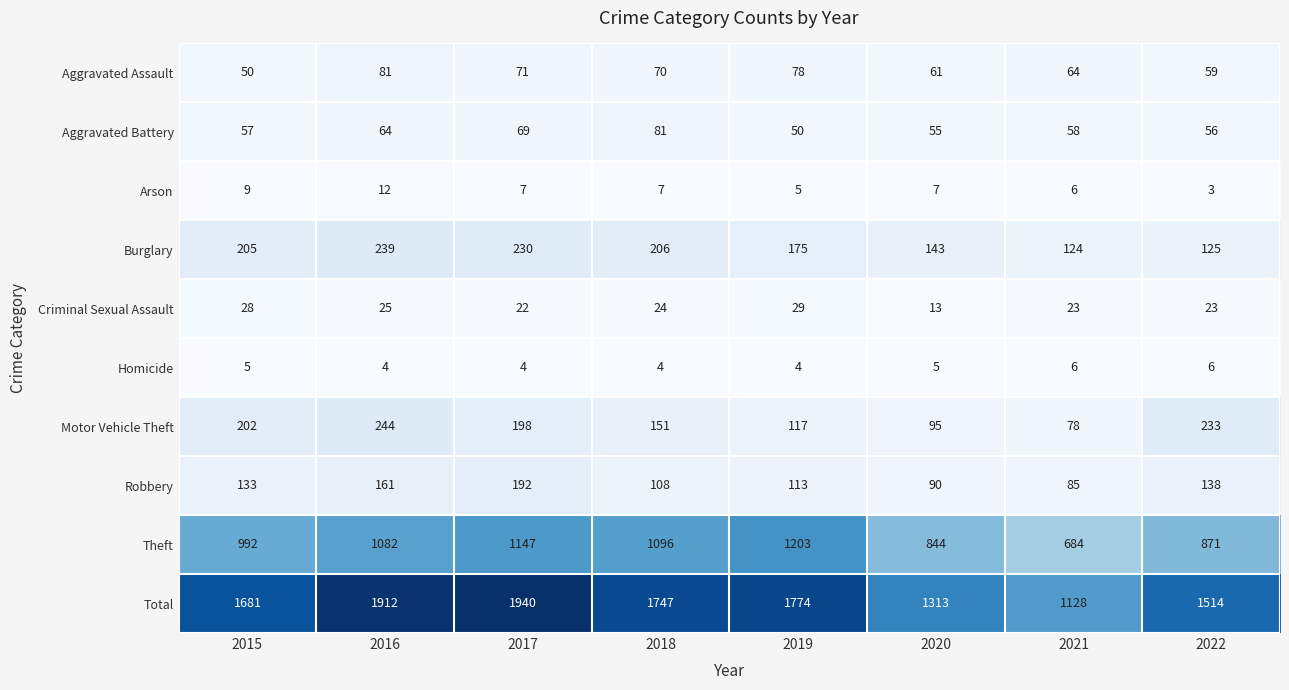

Which series changed the most between 2016 and 2019?

Total